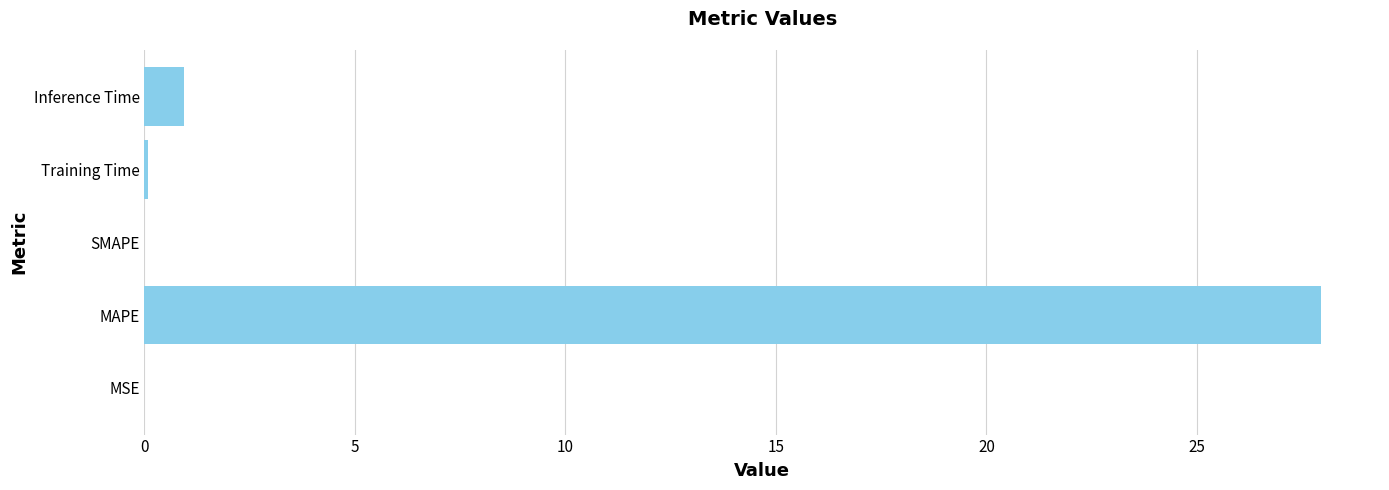

What is the sum of all values?

29.0